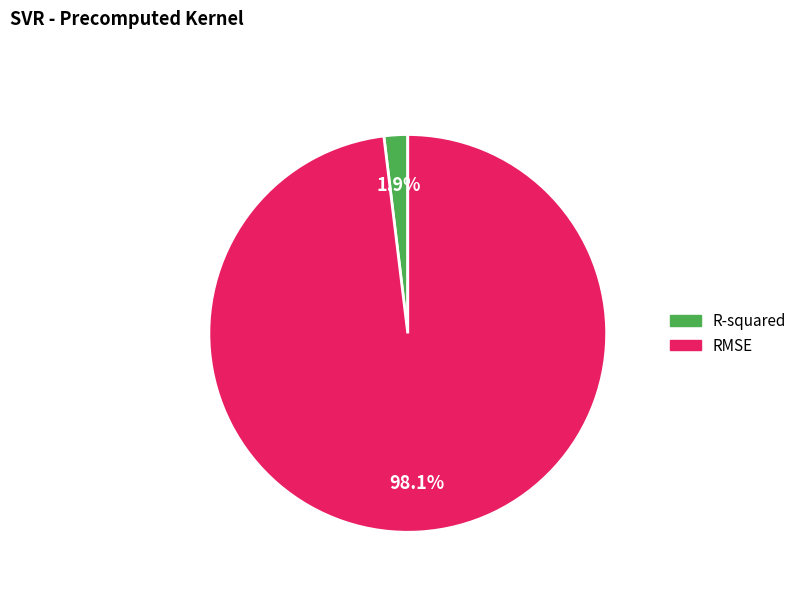

Which slice represents more than half of the pie?

RMSE